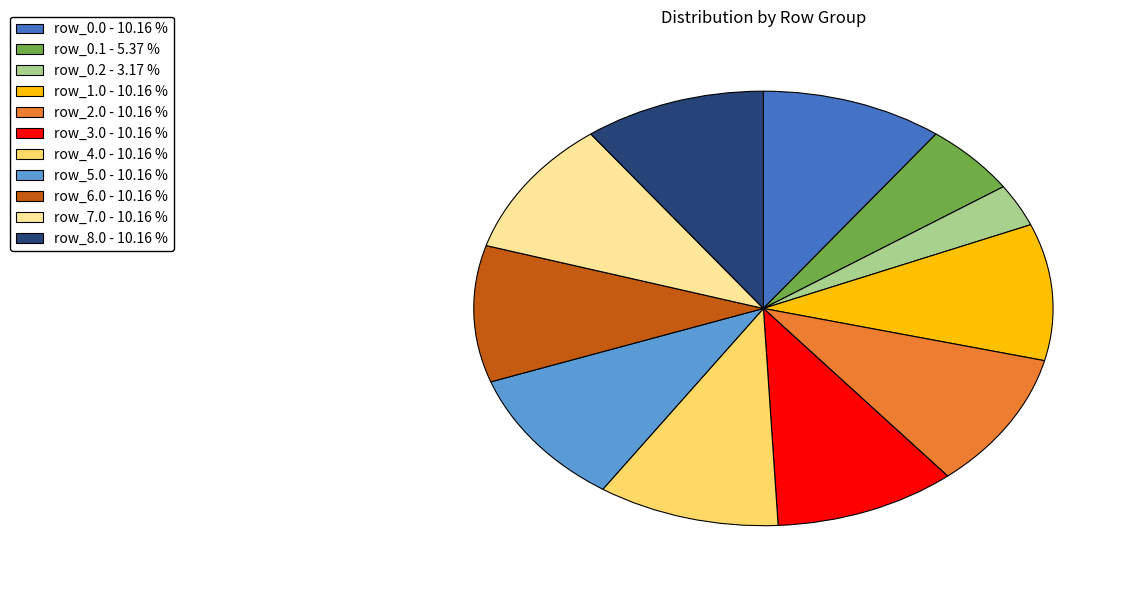

Combined, do row_7.0 and row_5.0 account for over 50%?

No